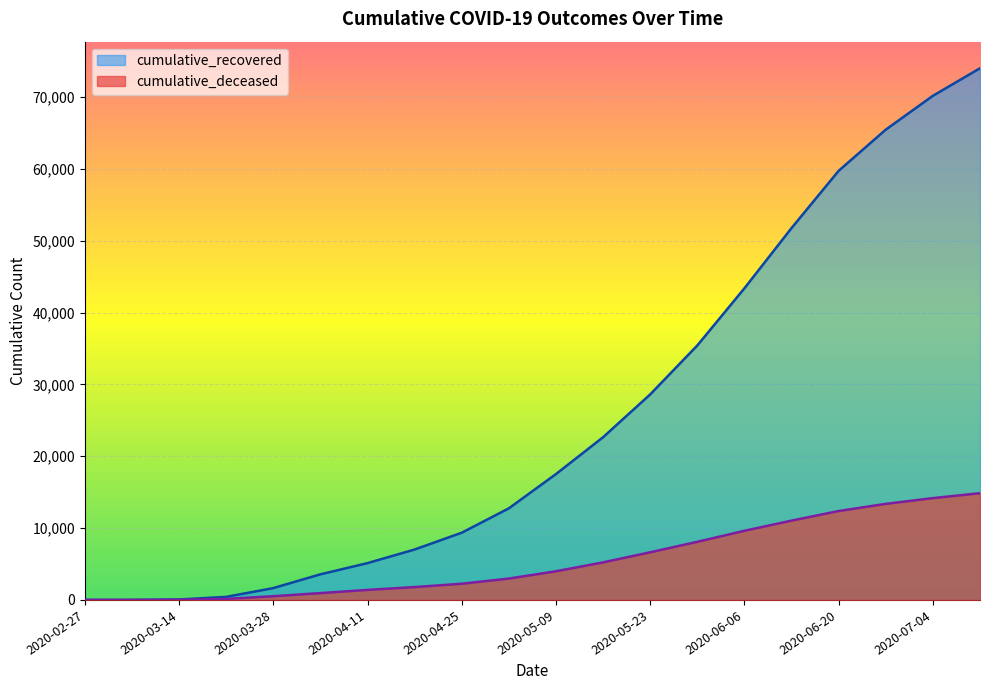

At which label is cumulative_recovered closest to 37013?

2020-05-30